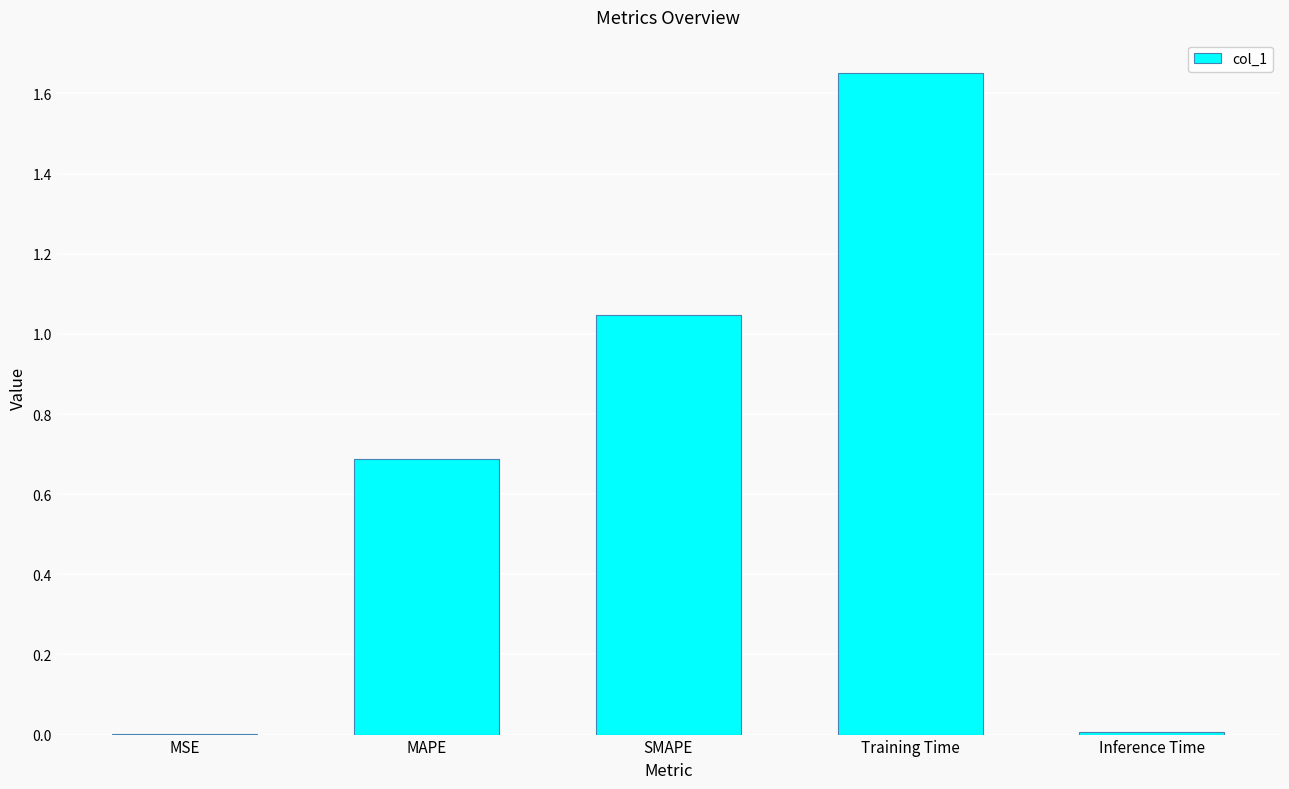

What is the sum of all values?

3.4